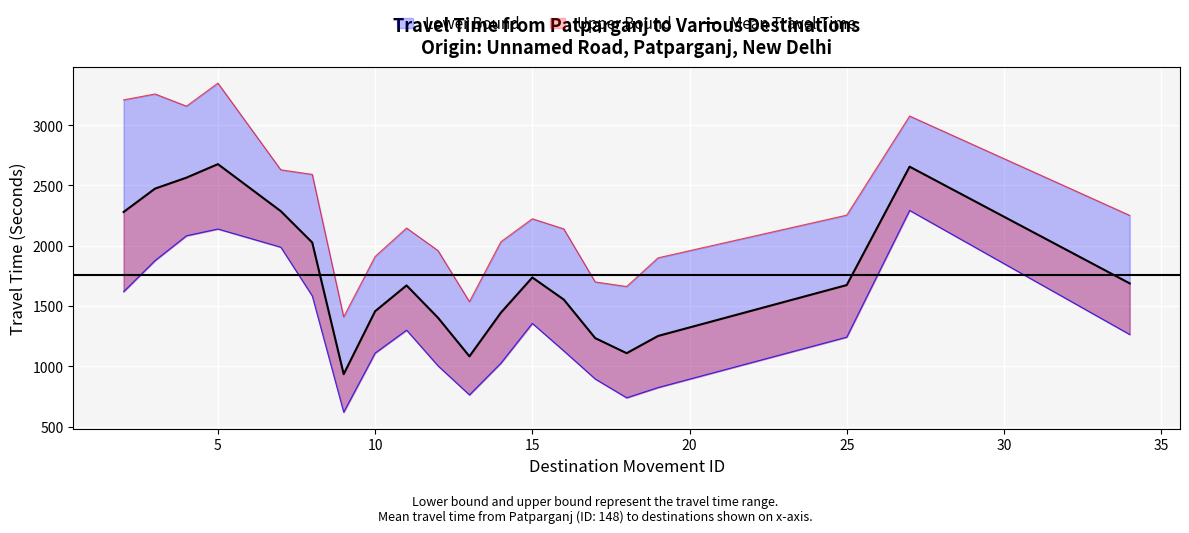

What is the change in value from 10 to 35?

-1108